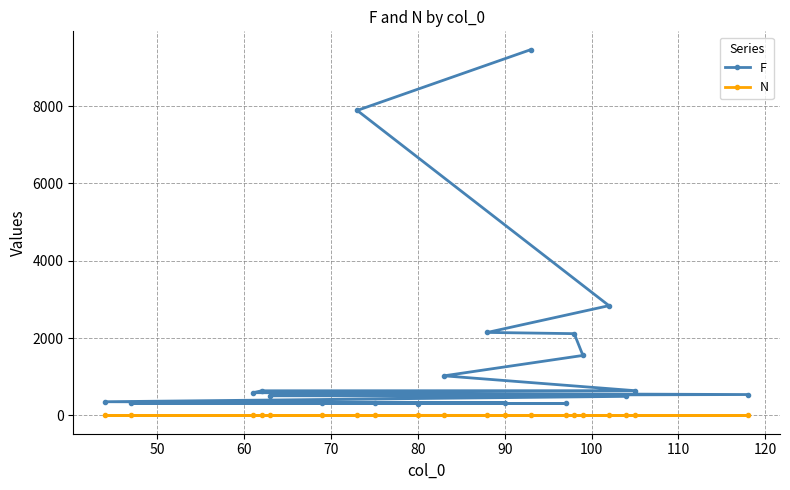

Which series has the largest total across all categories?

F